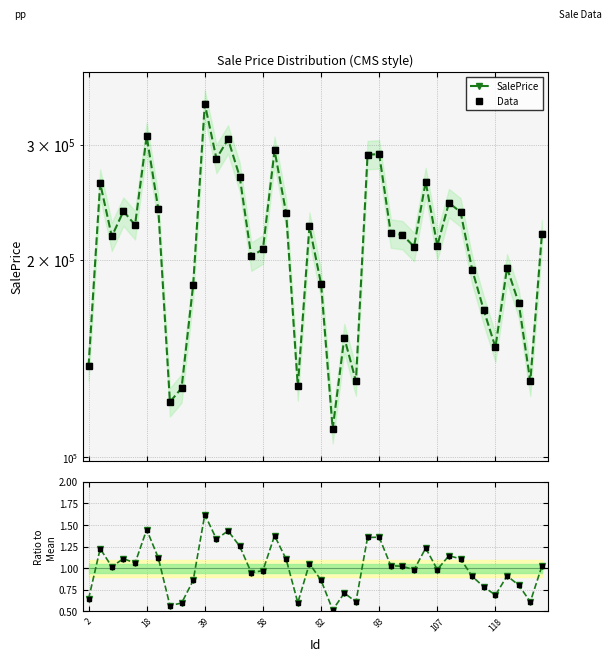

What is the smallest value displayed?

0.5